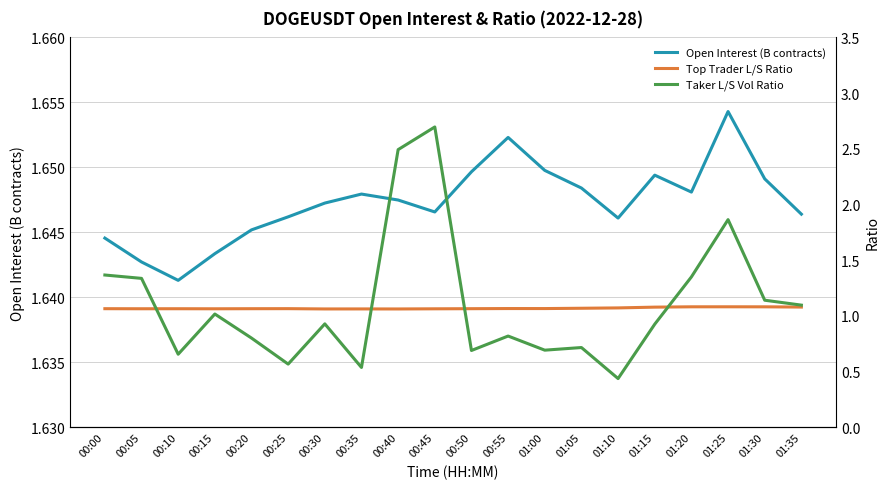

Is this an area chart (filled region under the line)?

No